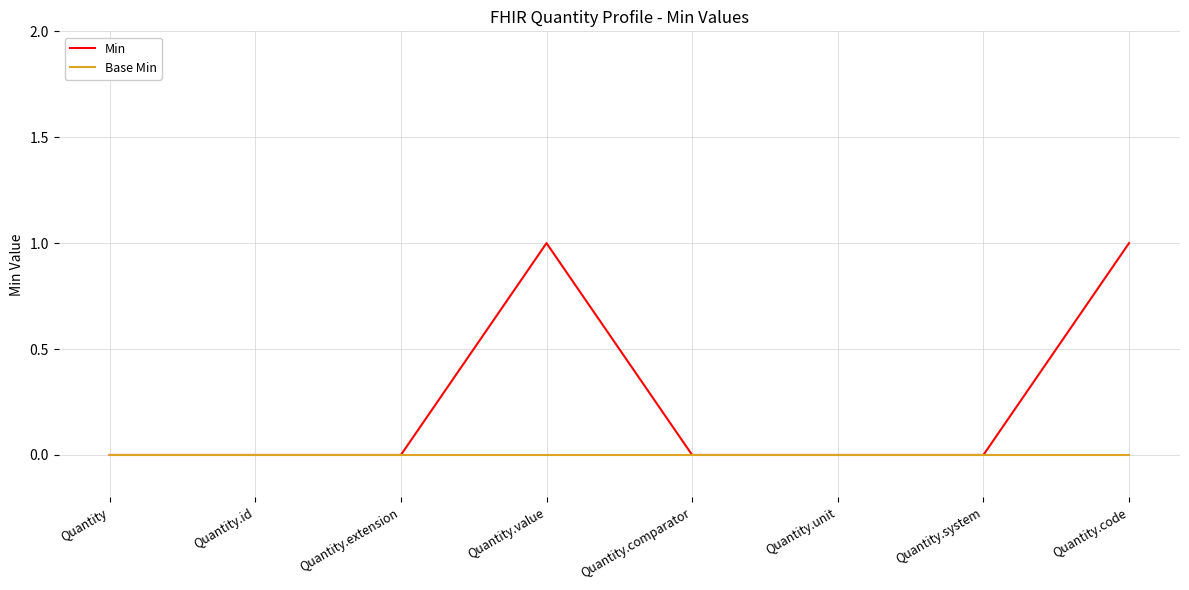

What position from the left is Quantity.code?

8